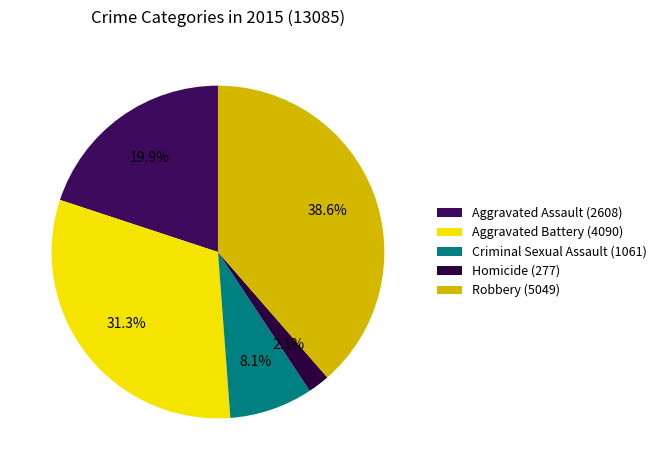

Which has a higher value, Aggravated Assault or Homicide?

Aggravated Assault